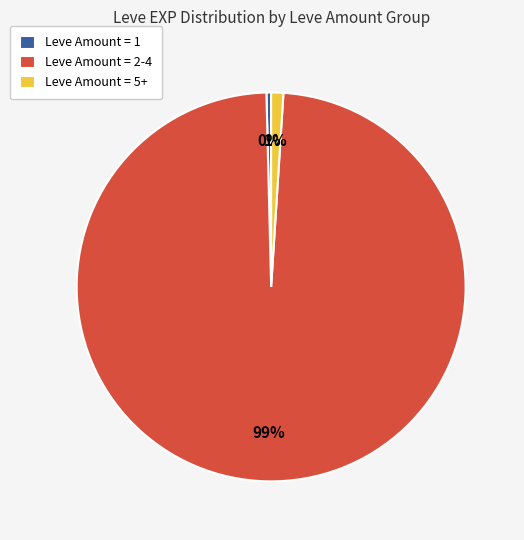

The Leve Amount = 2-4 slice represents 89% of the pie. True or false?

False